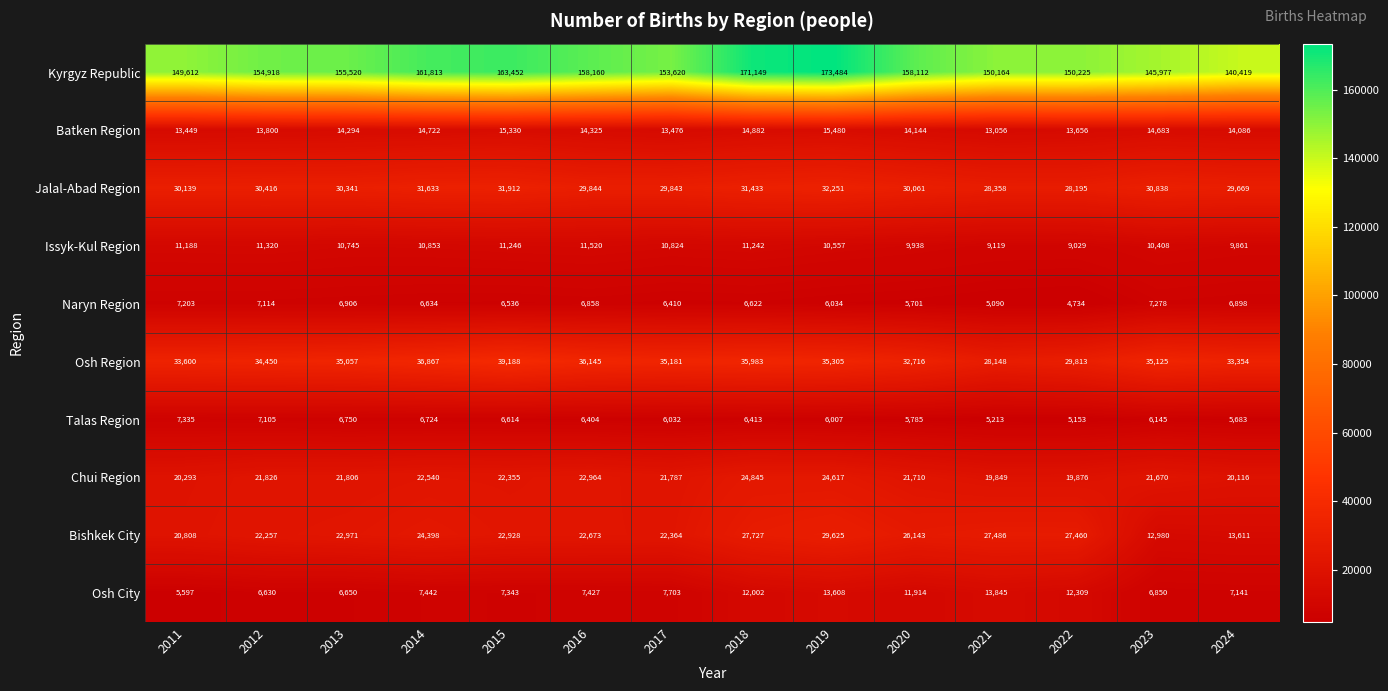

What is the highest value of the Osh City series?

13845